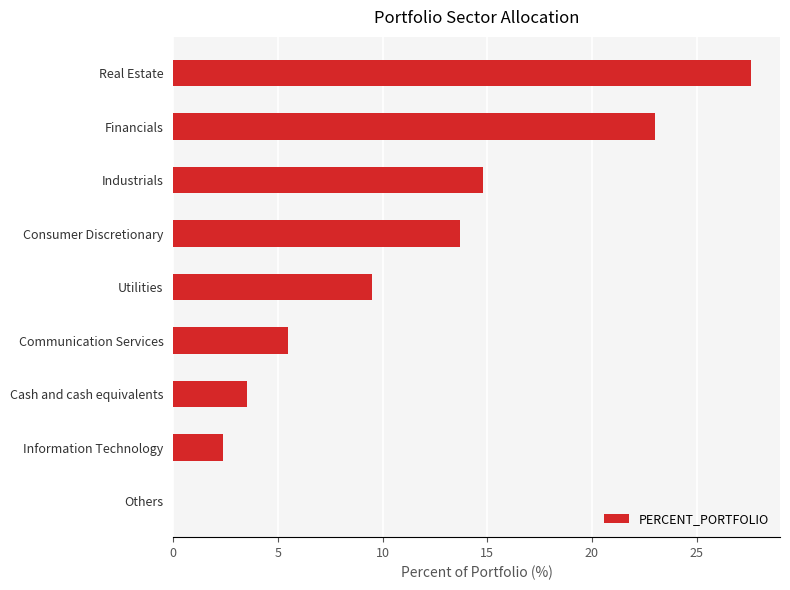

At which label is the value closest to 13?

Consumer Discretionary